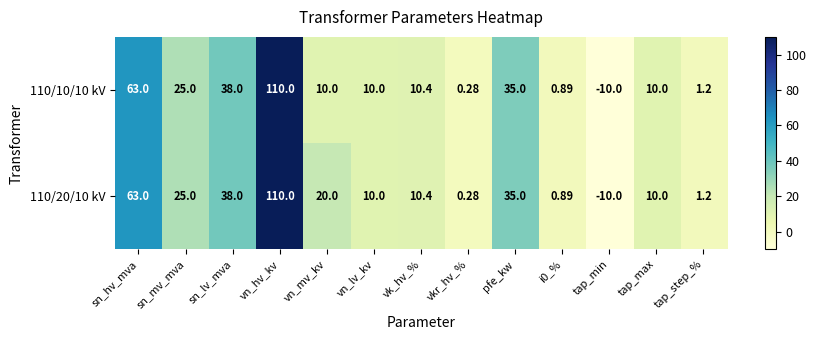

At which category is the sum across all series the highest?

vn_hv_kv